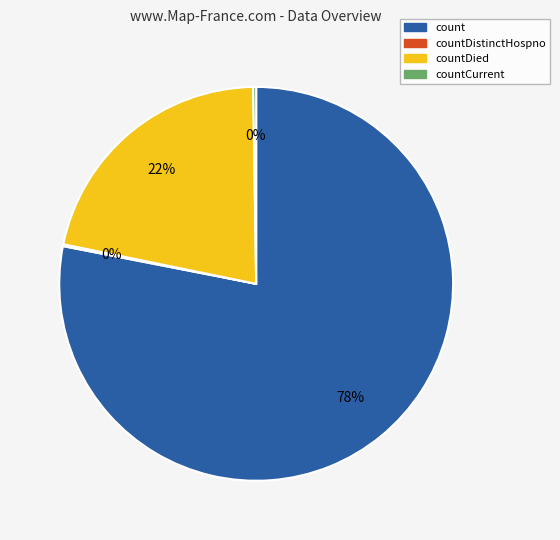

Is there any slice that represents more than half of the pie?

Yes